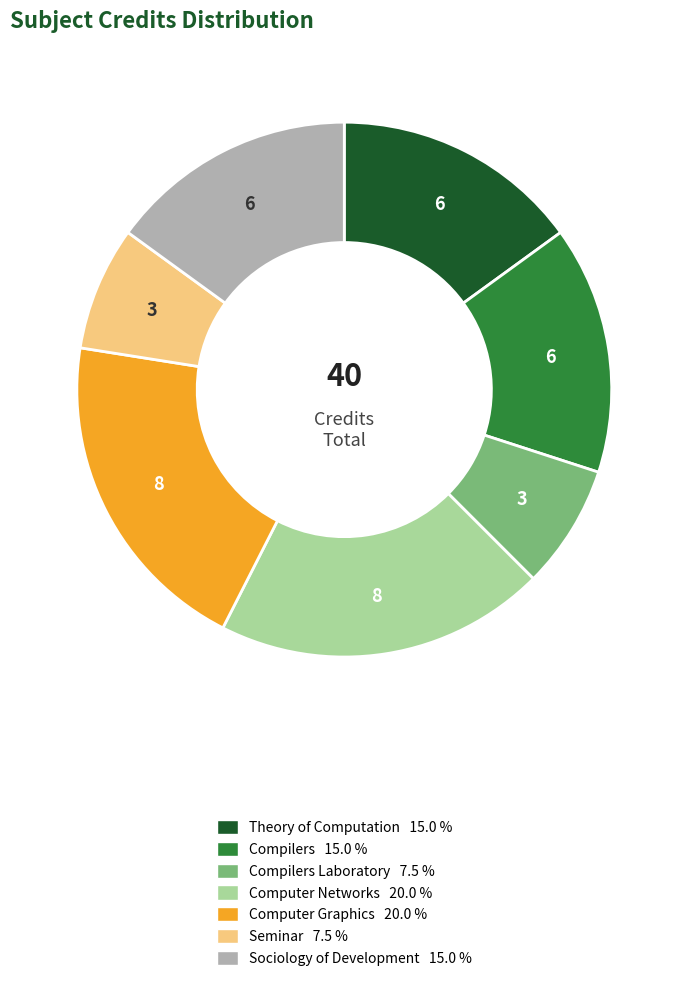

Is there a majority slice in this chart?

No